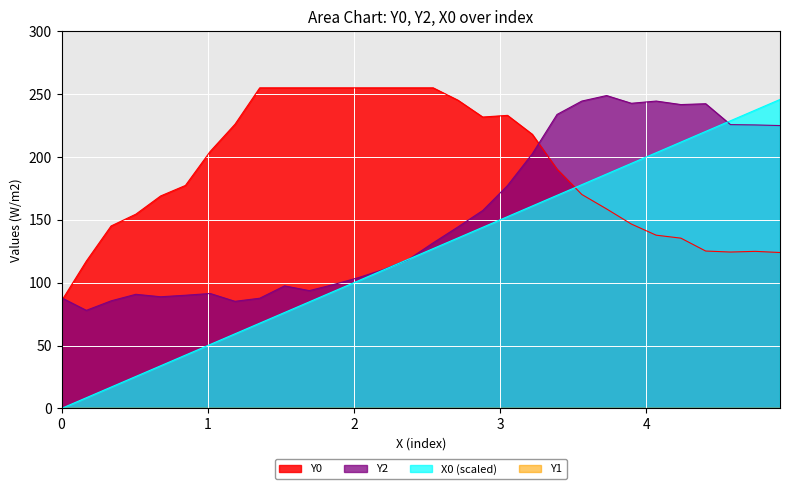

Between 4.23729 and 3.22034, which is larger?

4.23729